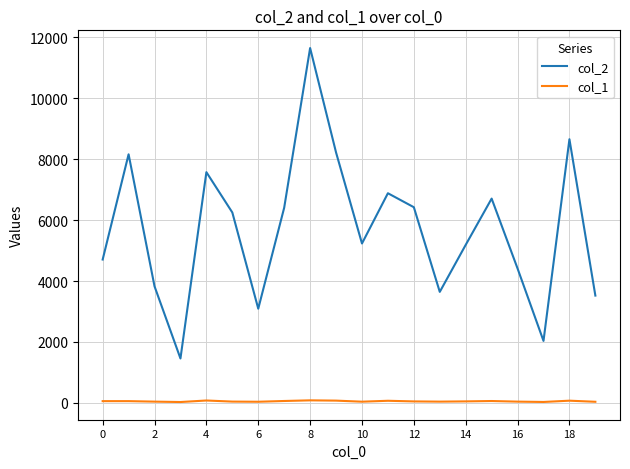

Which series has the largest total across all categories?

col_2